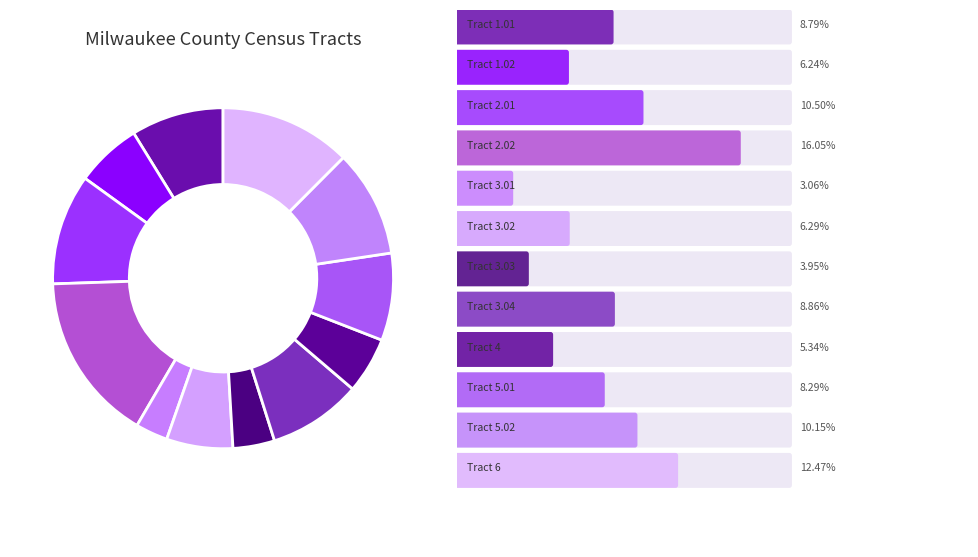

To the nearest percent, what is the average slice percentage?

8%